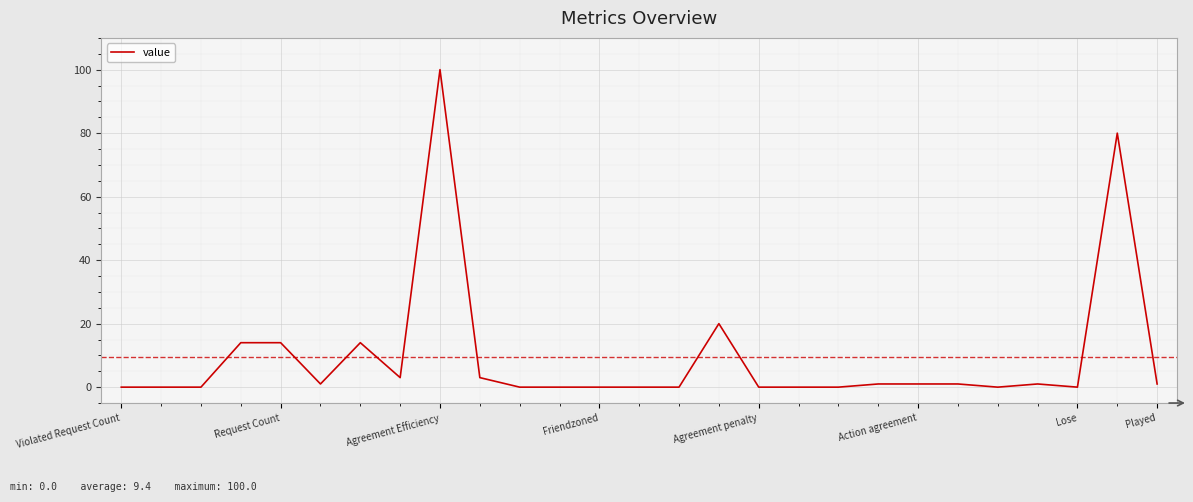

What is the greatest value displayed?

100